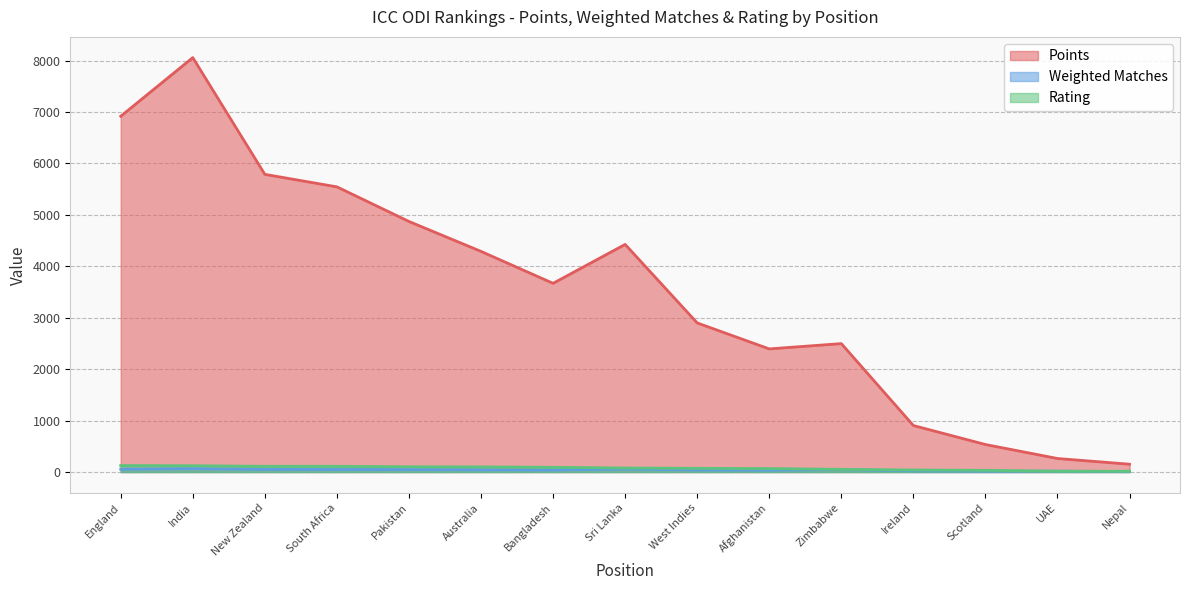

Which series has the largest total across all categories?

Points